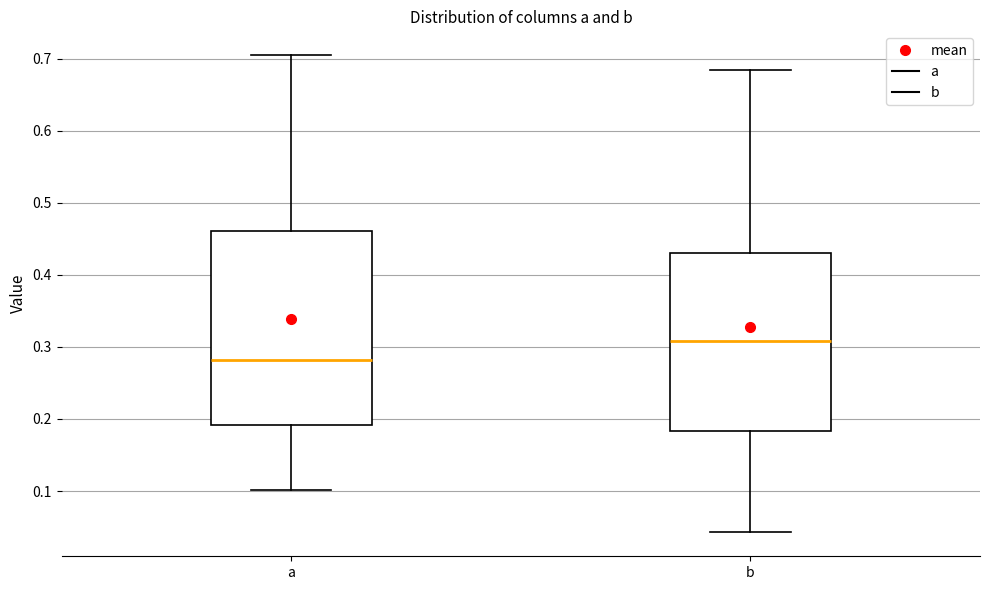

Where does the median line of the box for a sit on the y-axis? The values are not printed on the chart, so give them approximately, as read against the axis.

0.28